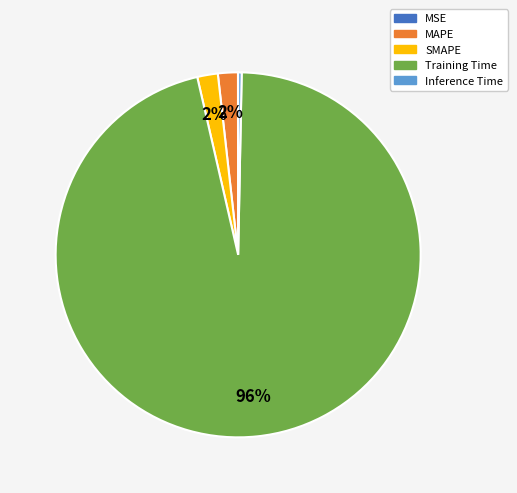

Which has a higher value, SMAPE or Inference Time?

SMAPE